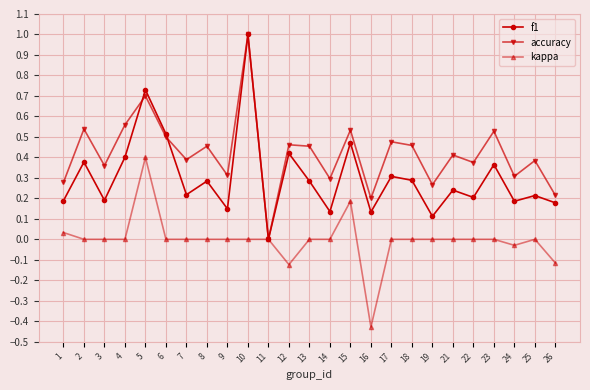

The value of accuracy at 11 is -0.3. True or false?

False